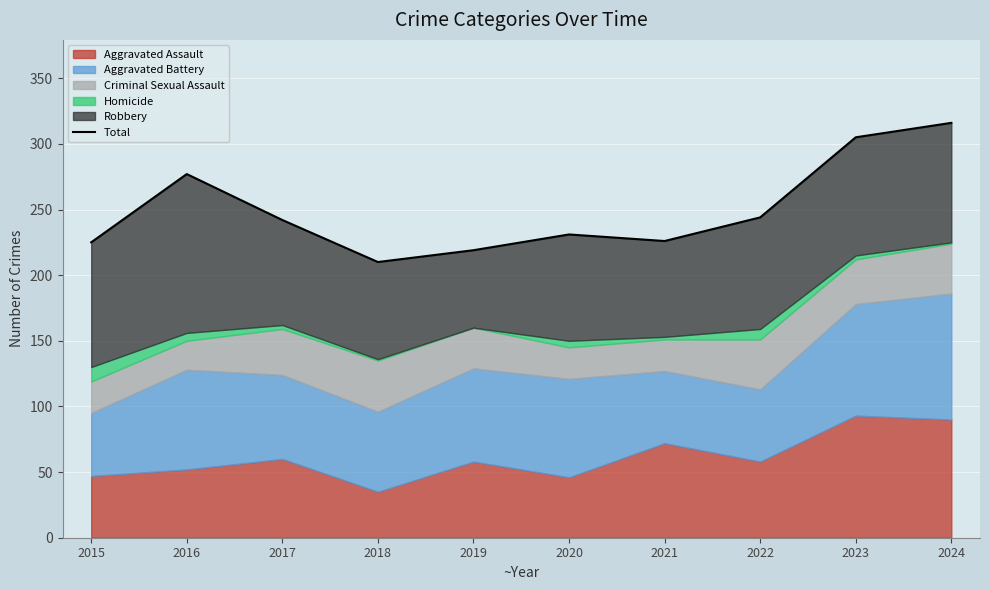

Is it true that the value at 2017 is 403?

False